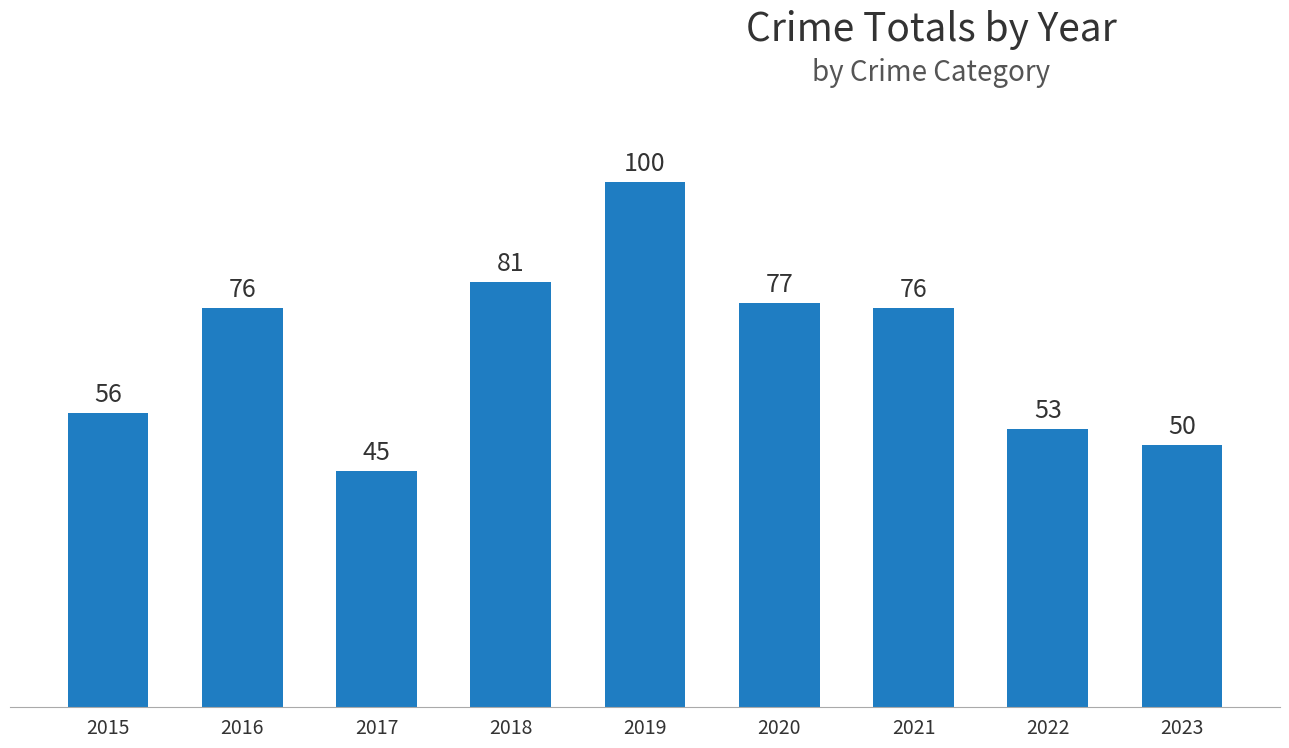

True or false: the data shows 56 at 2015.

True